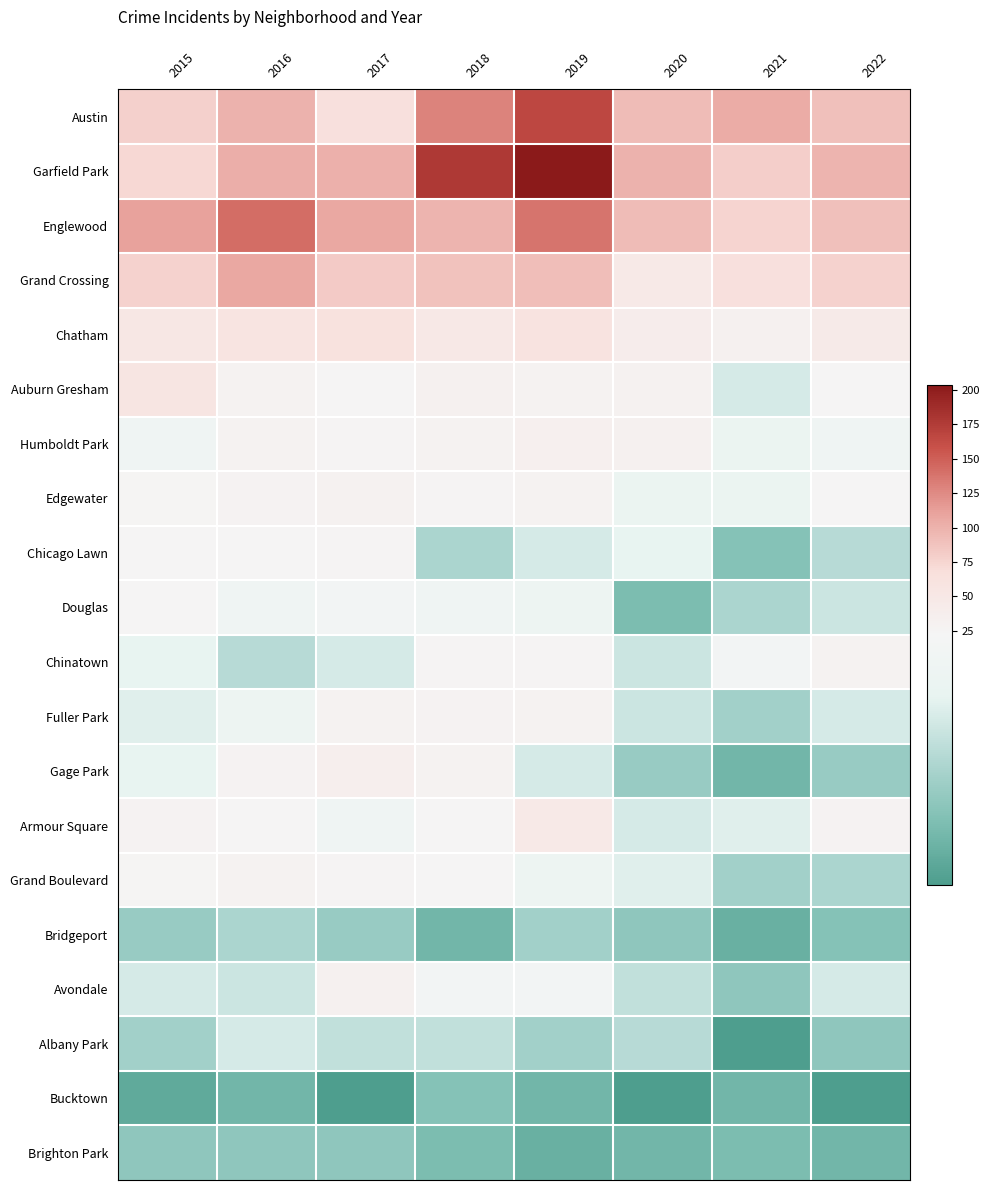

Rank the series at 2018 from highest to lowest value.

Garfield Park, Austin, Englewood, Grand Crossing, Chatham, Auburn Gresham, Humboldt Park, Gage Park, Fuller Park, Edgewater, Chinatown, Armour Square, Grand Boulevard, Avondale, Douglas, Albany Park, Chicago Lawn, Bucktown, Brighton Park, Bridgeport